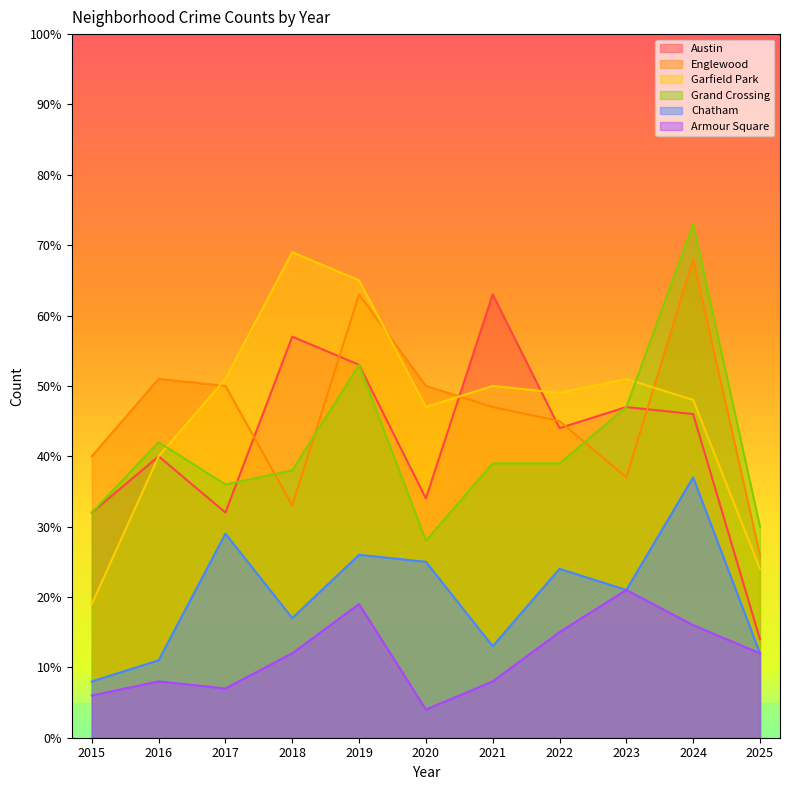

Does the chart have visible grid lines?

No